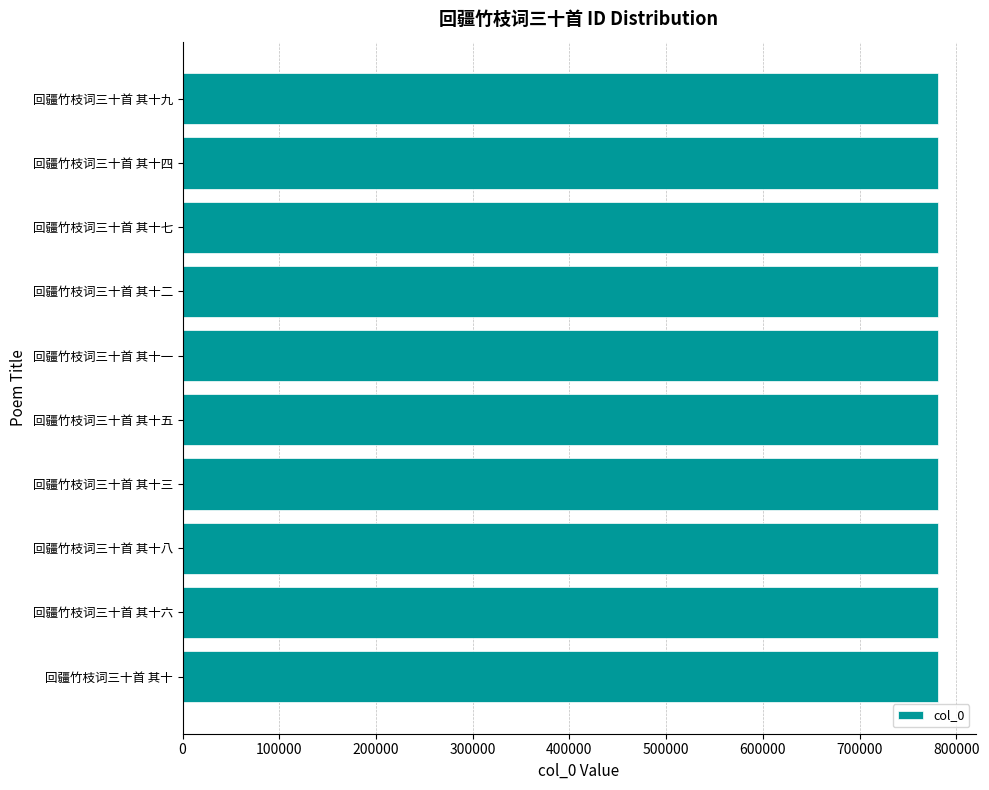

What is the sum of the values at 回疆竹枝词三十首 其十四 and 回疆竹枝词三十首 其十一?

1561723